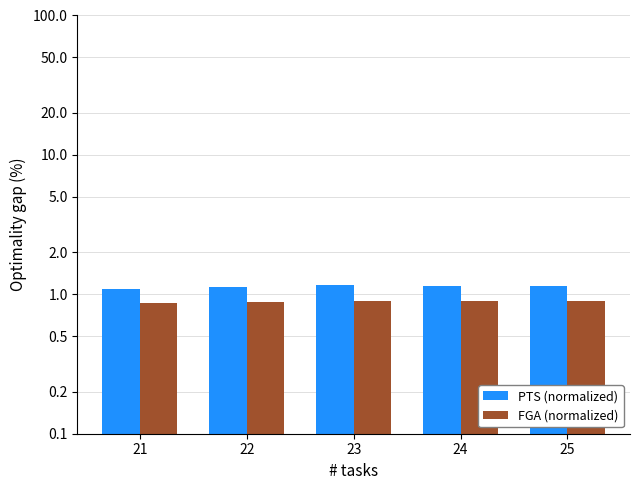

What value does the FGA (normalized) series have at 21?

0.9